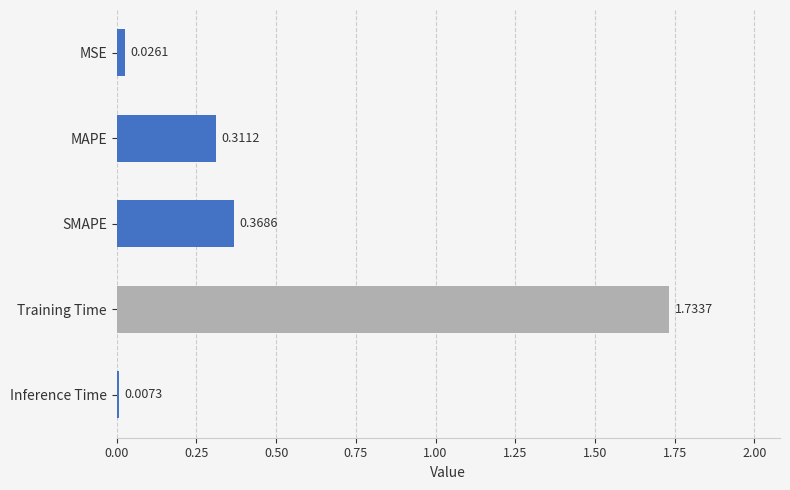

Are the bars horizontal?

Yes